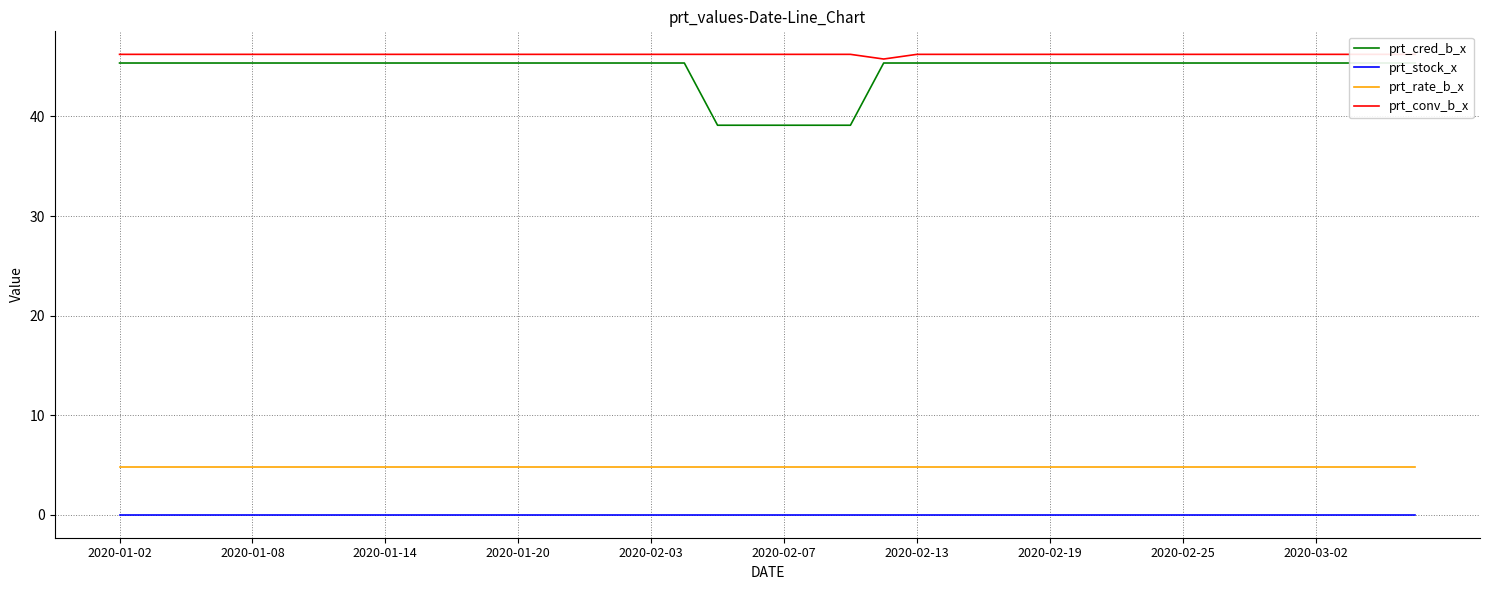

At which label is prt_rate_b_x closest to 4?

2020-01-02